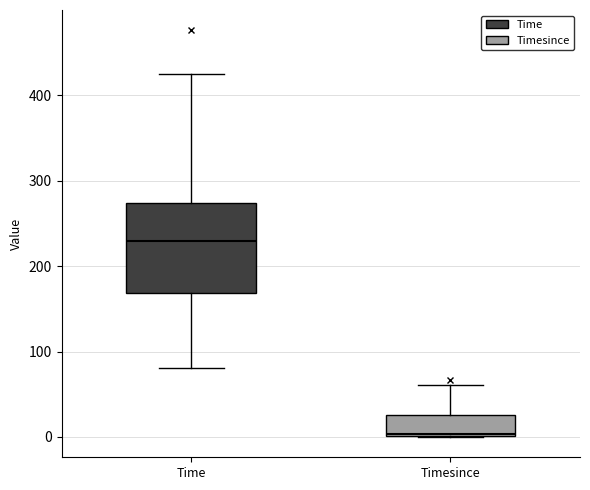

Reading left to right, read every box against the y-axis: the position of its median line, the range the box covers, and the ends of its whiskers. The values are not printed on the chart, so give them approximately, as read against the axis.

Time: median 230, box 170 to 270, whiskers 80 to 420
Timesince: median 0, box 0 to 30, whiskers 0 to 60